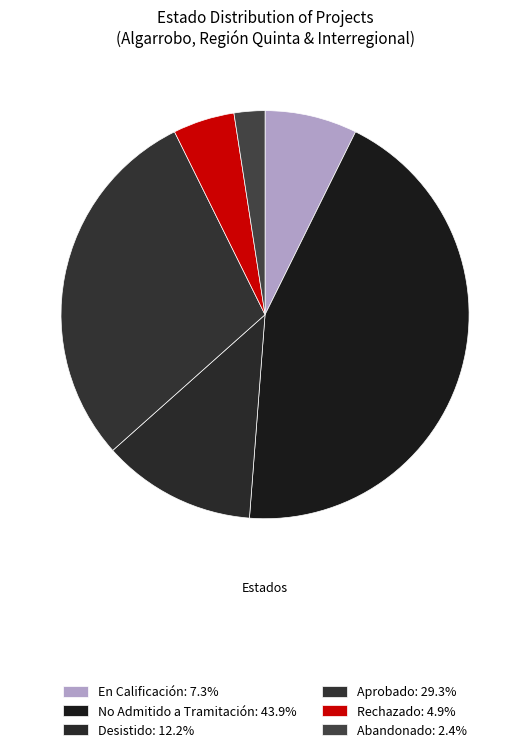

What percentage do Rechazado and Abandonado together represent?

7.3%